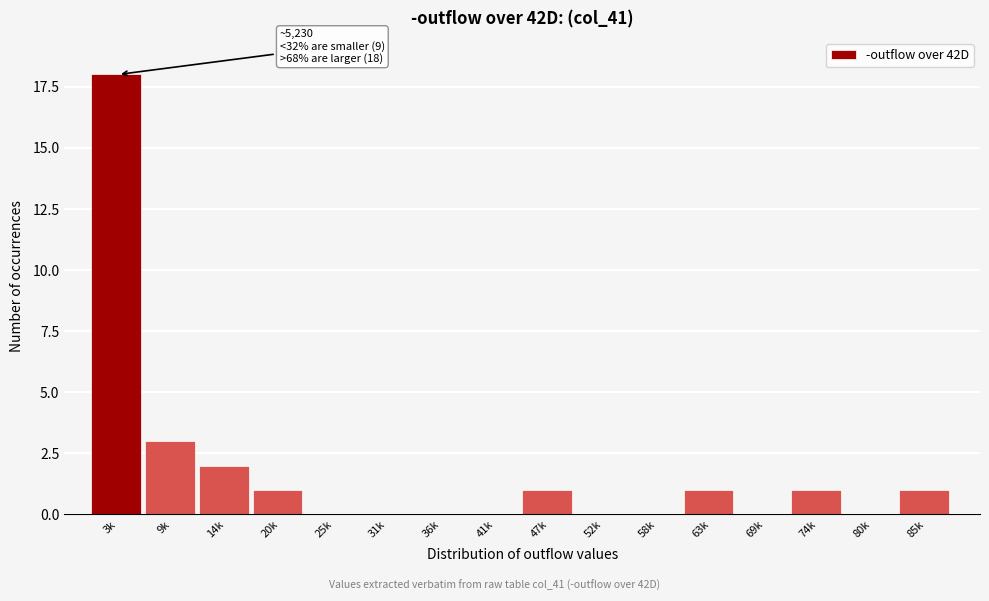

Reading left to right, what are all the values shown in this chart?

3k=18	9k=3	14k=2	20k=1	25k=0	31k=0	36k=0	41k=0	47k=1	52k=0	58k=0	63k=1	69k=0	74k=1	80k=0	85k=1